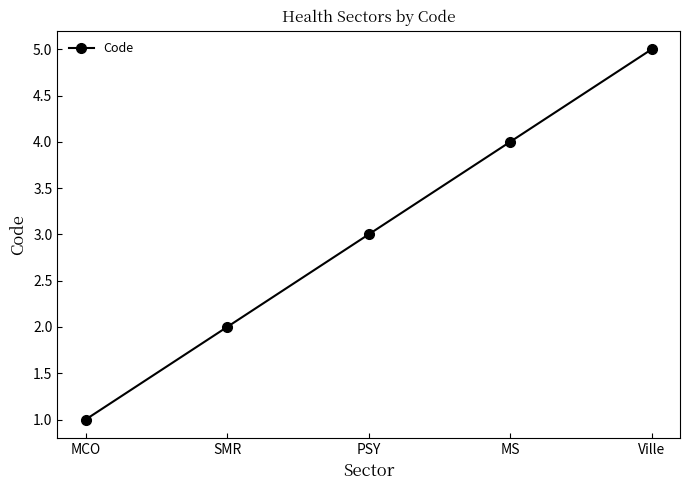

How many distinct data groups are displayed?

1